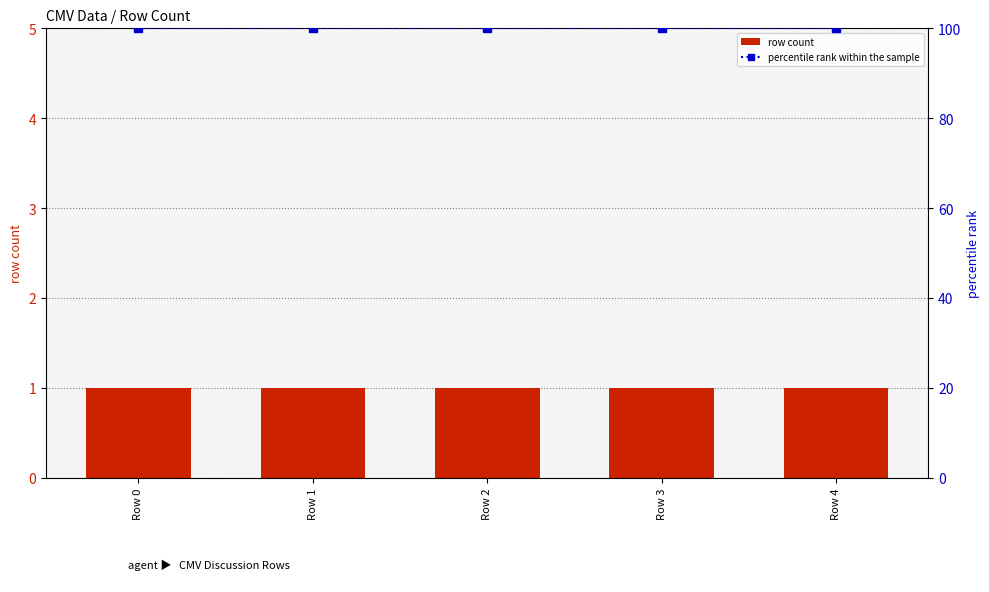

True or false: percentile rank within the sample has a value of 100 at Row 0.

True